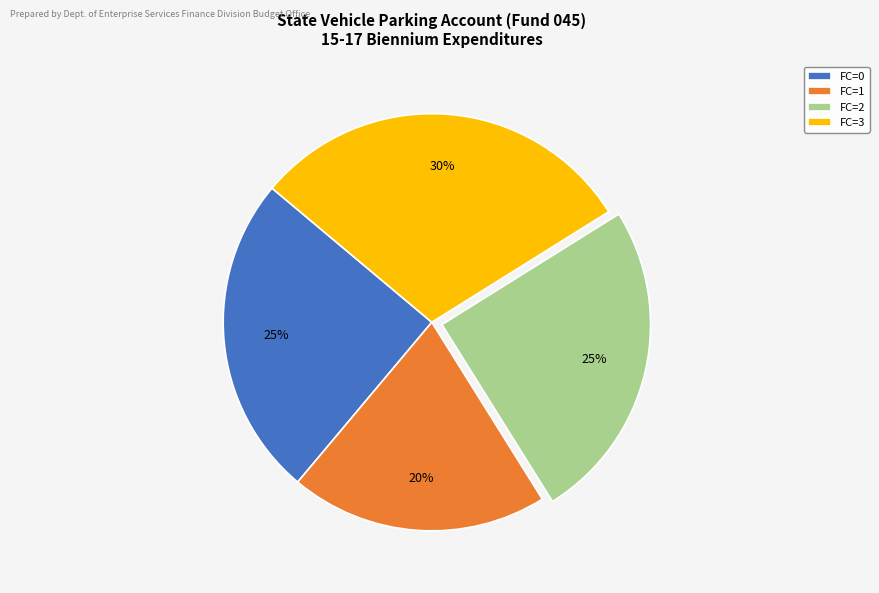

Is there a majority slice in this chart?

No